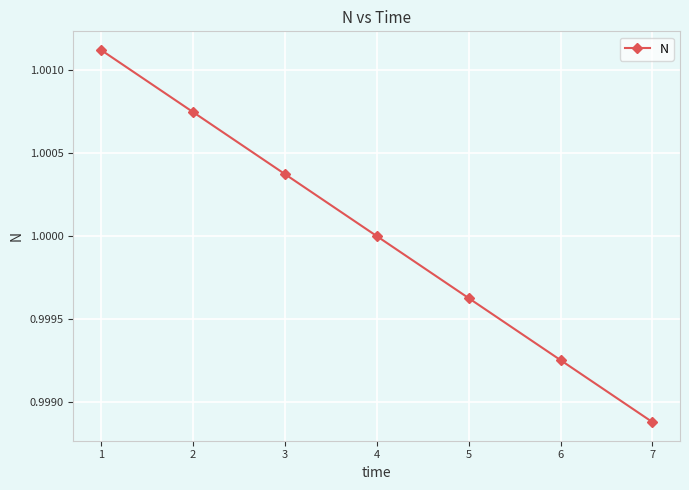

What is the sum of all values?

7.0